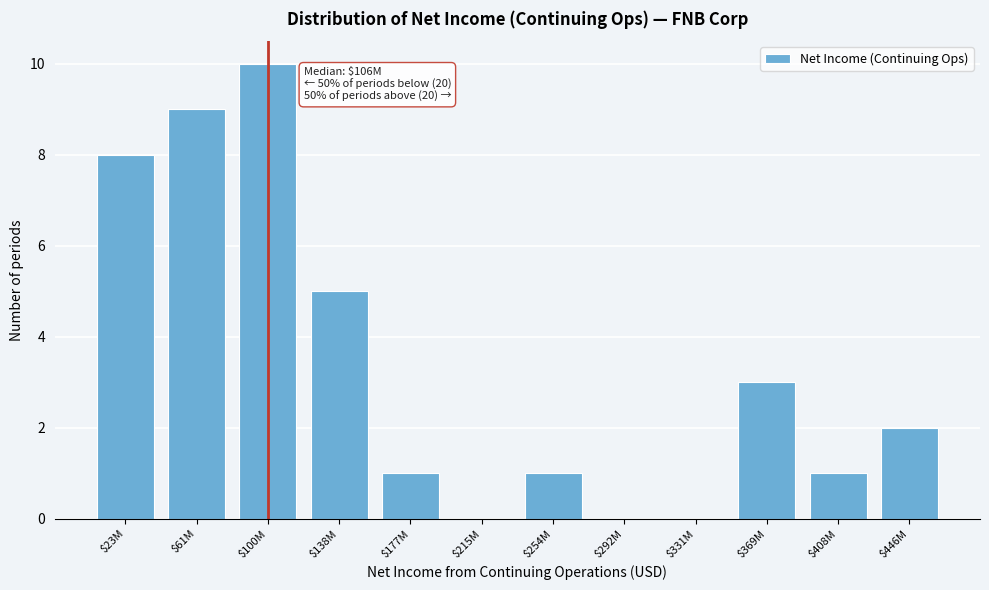

The value at $177M is 0. True or false?

False